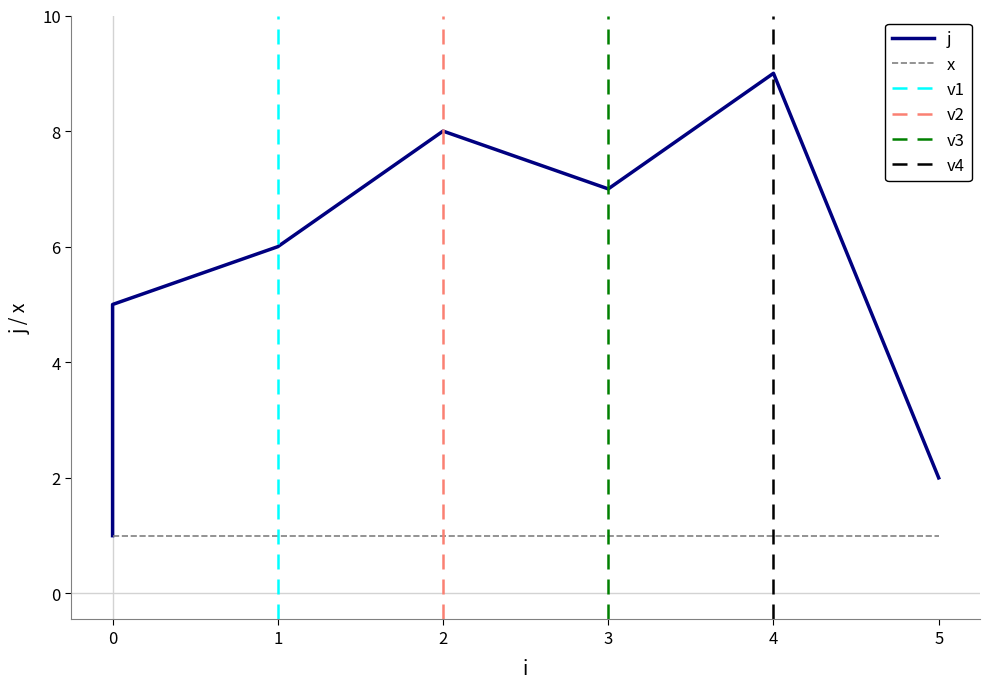

True or false: the data has more than 0 interior local peaks.

True